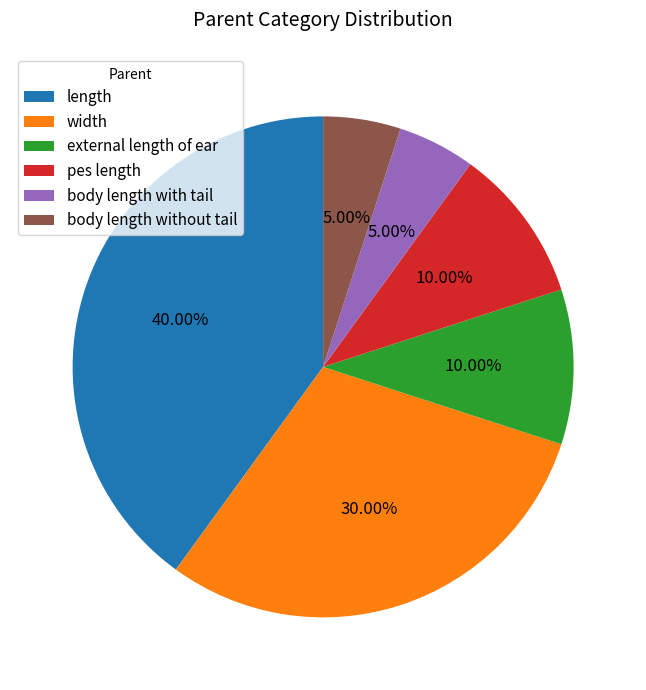

How many slices are in this pie chart?

6